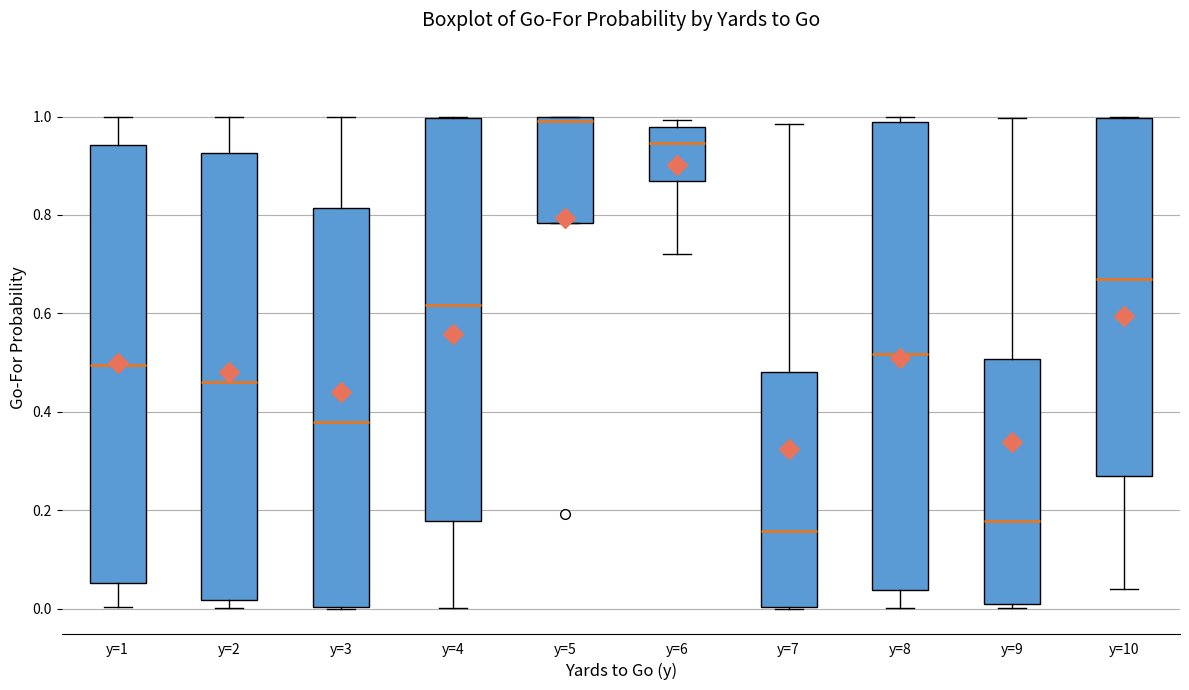

Where is the upper edge of the box for y=5 on the y-axis? The values are not printed on the chart, so give them approximately, as read against the axis.

1.00